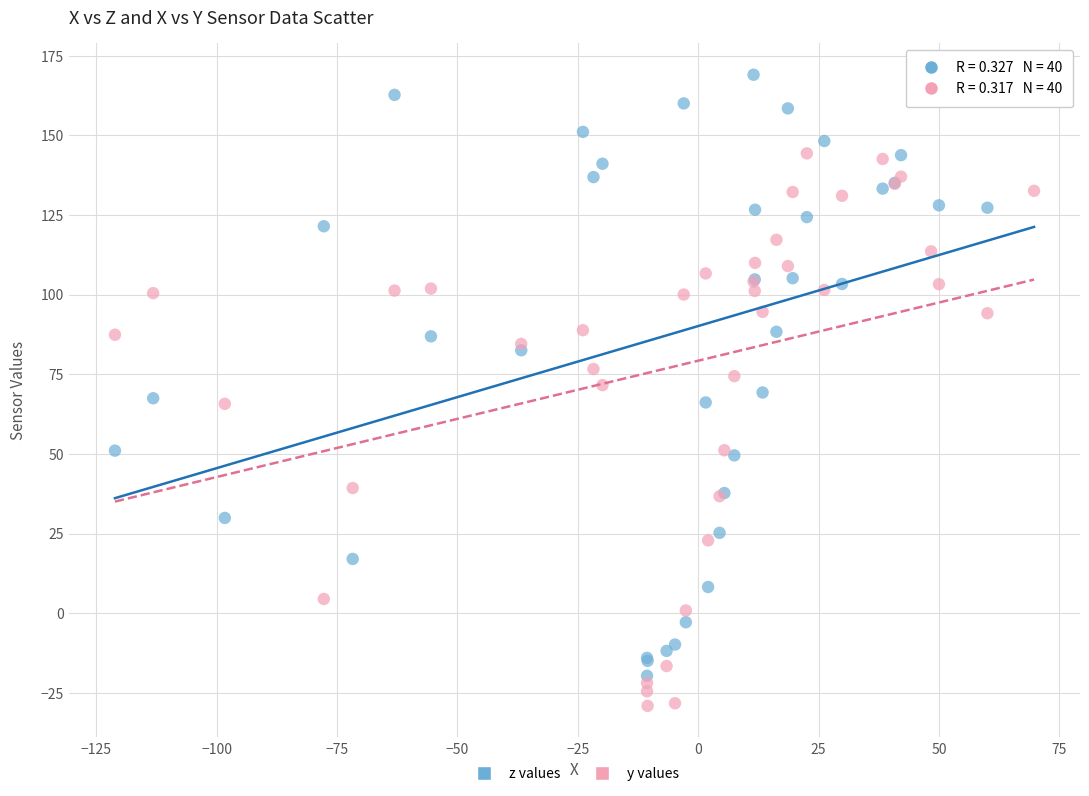

Which series has the widest spread of Y values?

z values